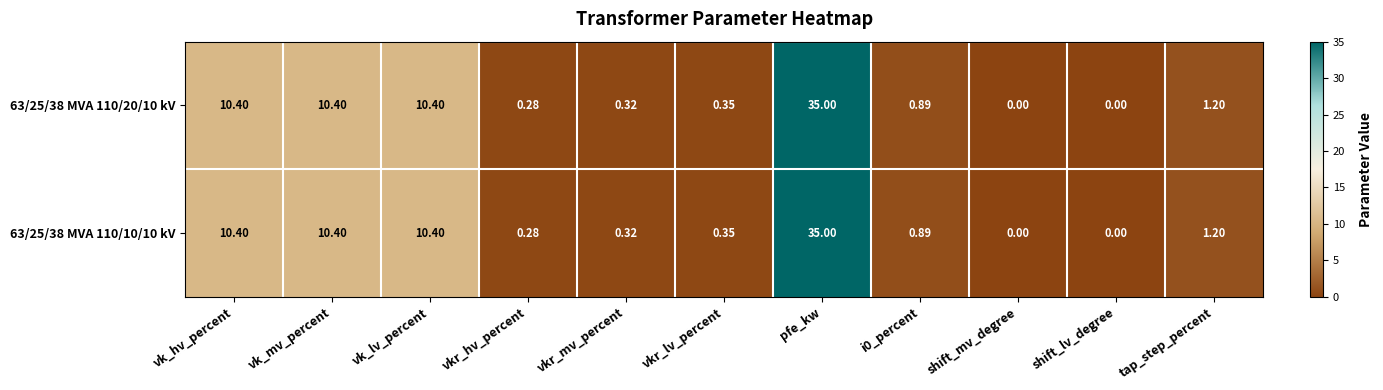

At which category is the sum across all series the highest?

pfe_kw